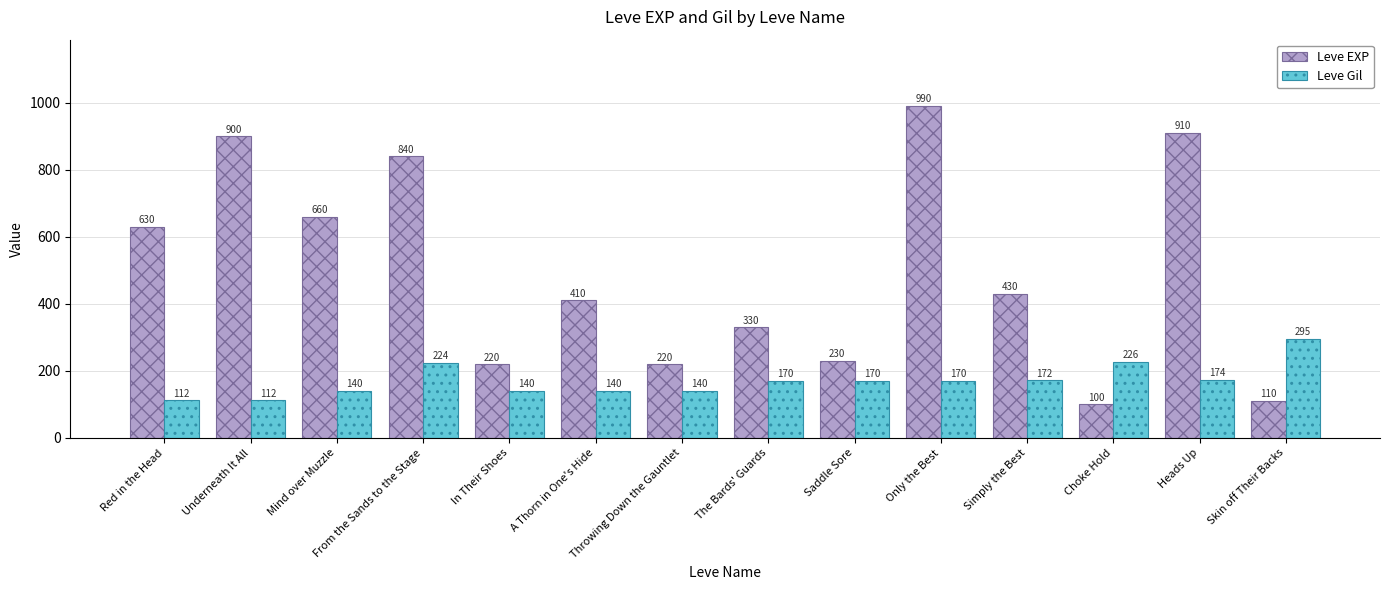

How many data points in Leve EXP are less than 430?

7